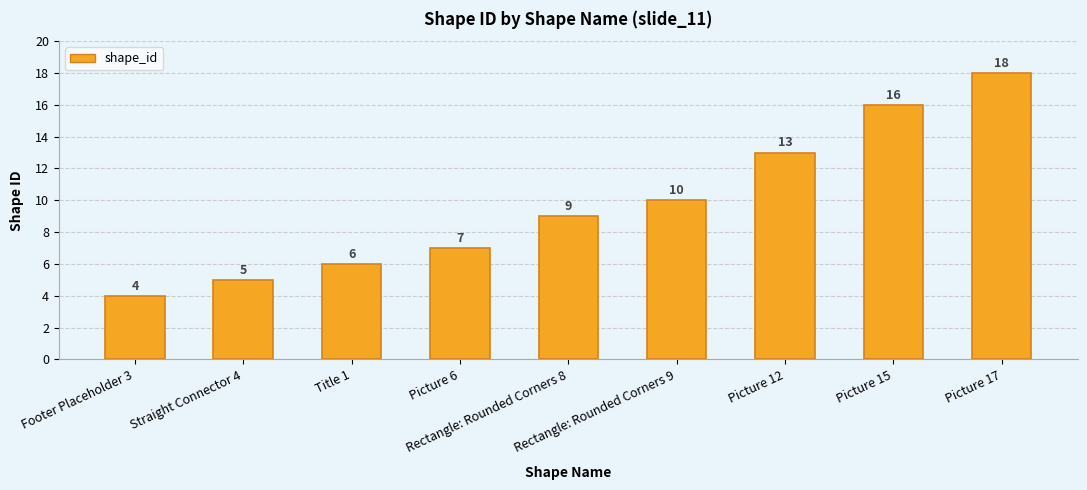

Reading left to right, what are all the values shown in this chart?

Footer Placeholder 3=4	Straight Connector 4=5	Title 1=6	Picture 6=7	Rectangle: Rounded Corners 8=9	Rectangle: Rounded Corners 9=10	Picture 12=13	Picture 15=16	Picture 17=18